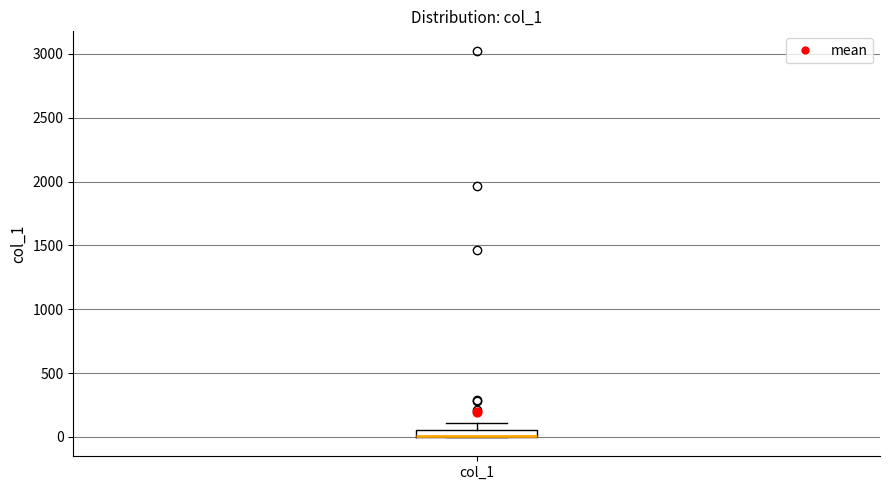

Where is the upper edge of the box for col_1 on the y-axis? The values are not printed on the chart, so give them approximately, as read against the axis.

50